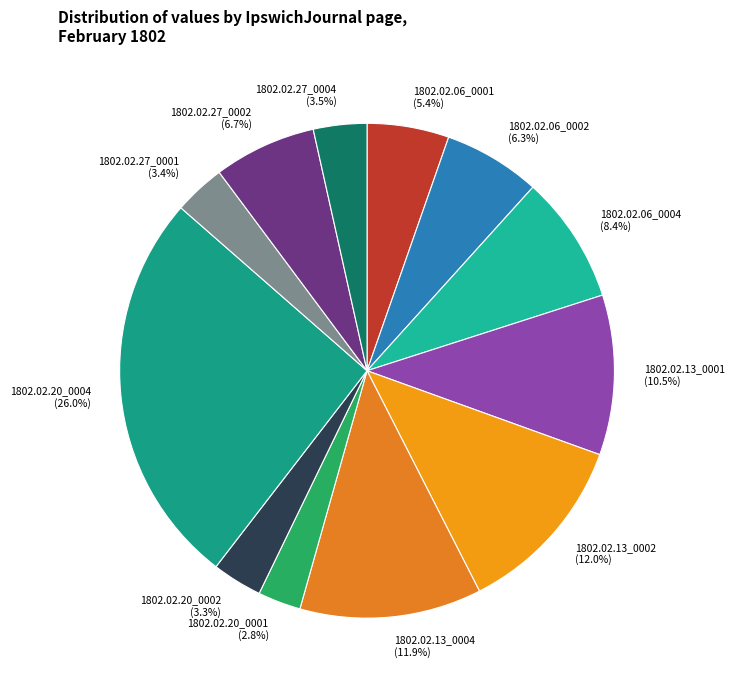

How many slices are in this pie chart?

12